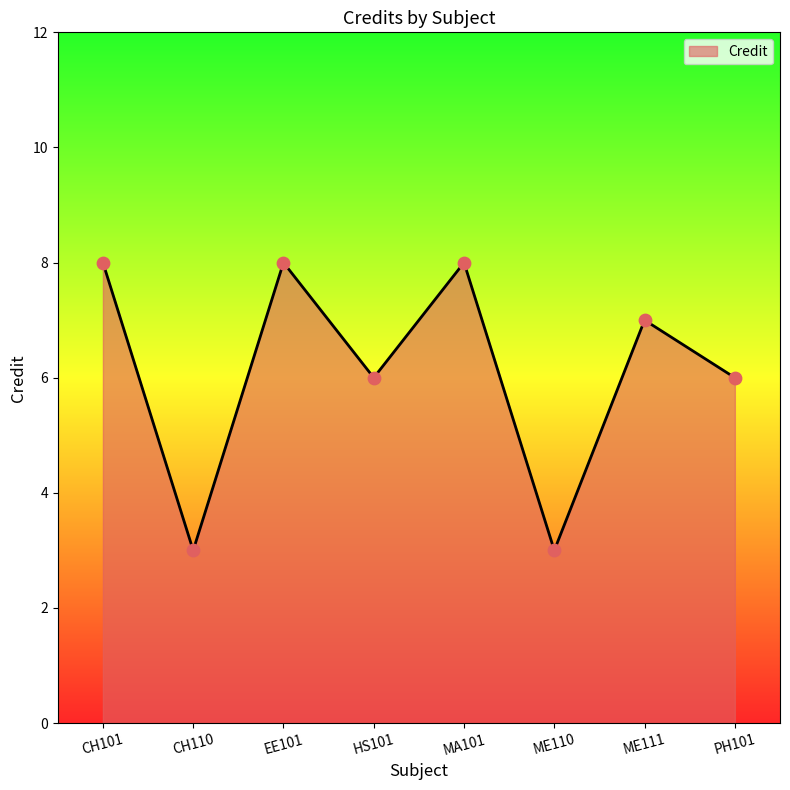

Which has a higher value, PH101 or EE101?

EE101